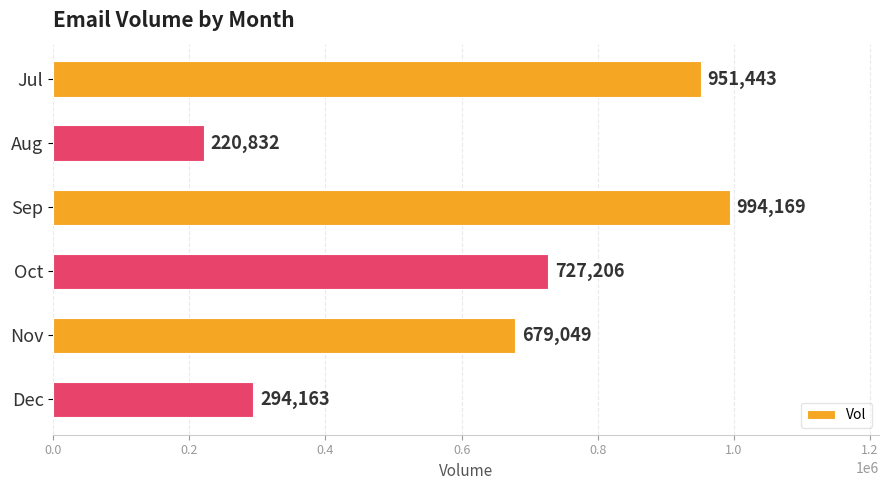

Which category has the highest value across all series?

Sep